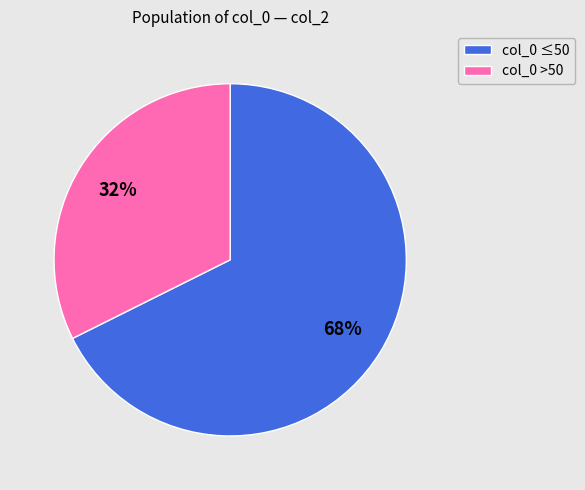

Is there any slice that represents more than half of the pie?

Yes